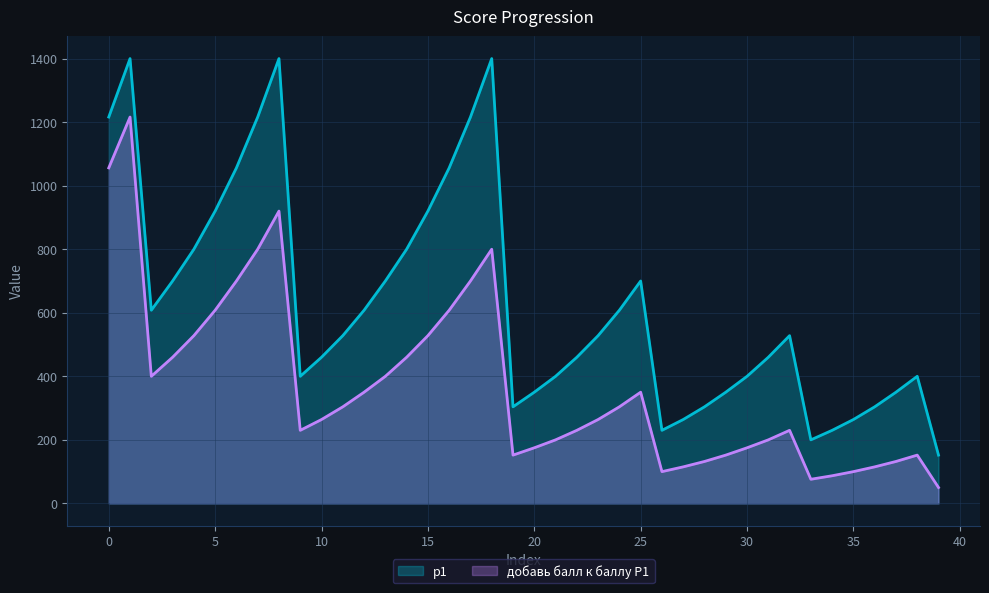

What are all the series names shown in the legend?

p1, добавь балл к баллу P1